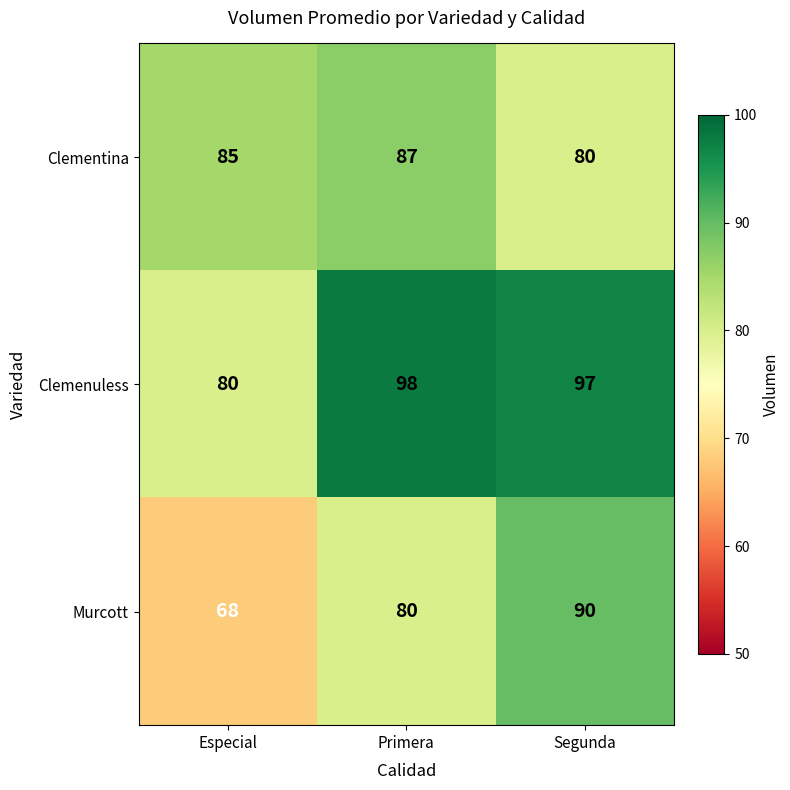

Reading left to right, list all the values displayed in this chart.

Clementina: 85	87	80
Clemenuless: 80	98	97
Murcott: 68	80	90